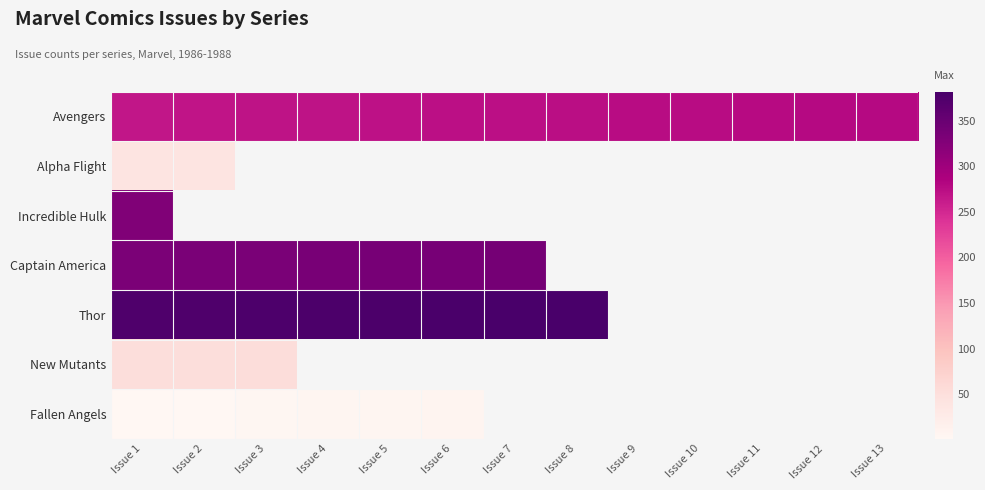

What is the difference between the maximum and minimum values in the Avengers series?

12.0